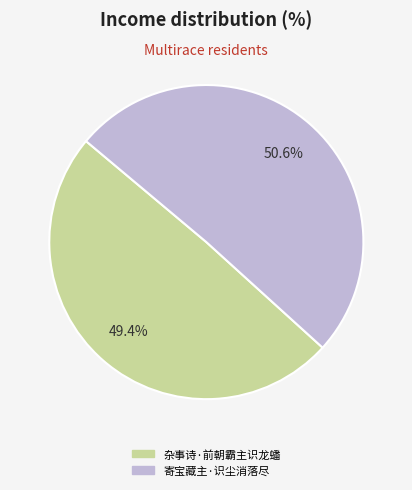

To the nearest percent, what percentage of the pie is 杂事诗·前朝霸主识龙蟠?

49%